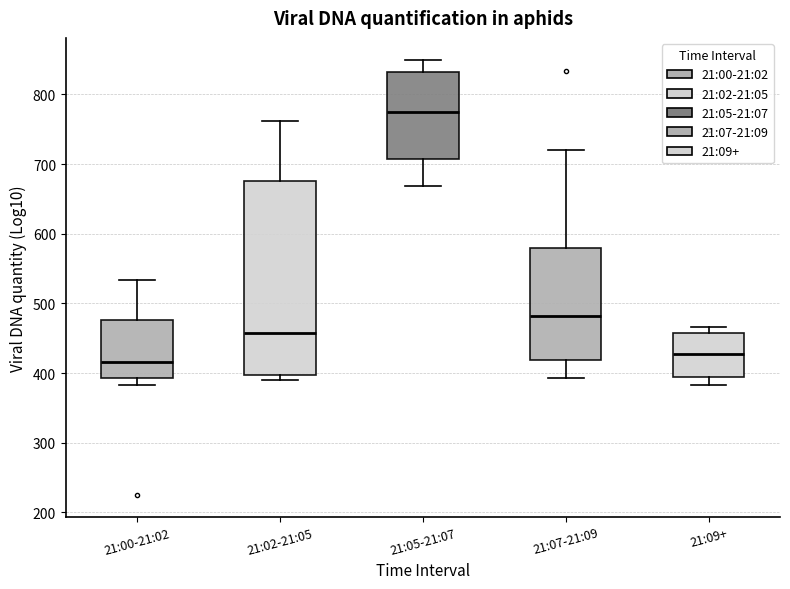

Where is the upper edge of the box for 21:02-21:05 on the y-axis? The values are not printed on the chart, so give them approximately, as read against the axis.

680